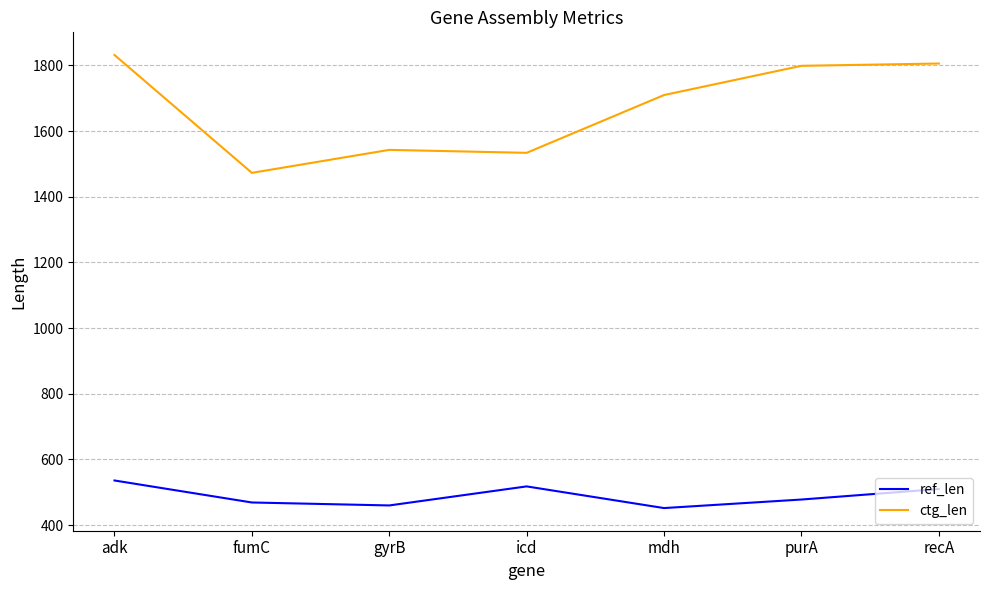

Which series has the largest range (max minus min)?

ctg_len